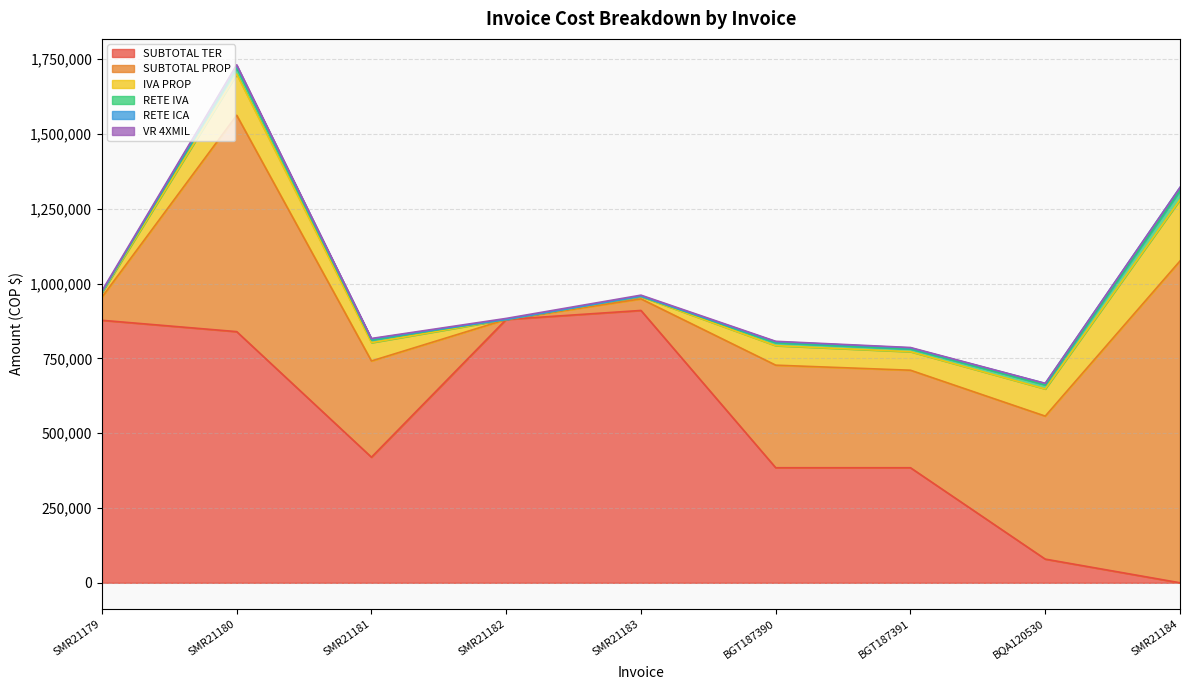

How many lines are shown in the chart?

6